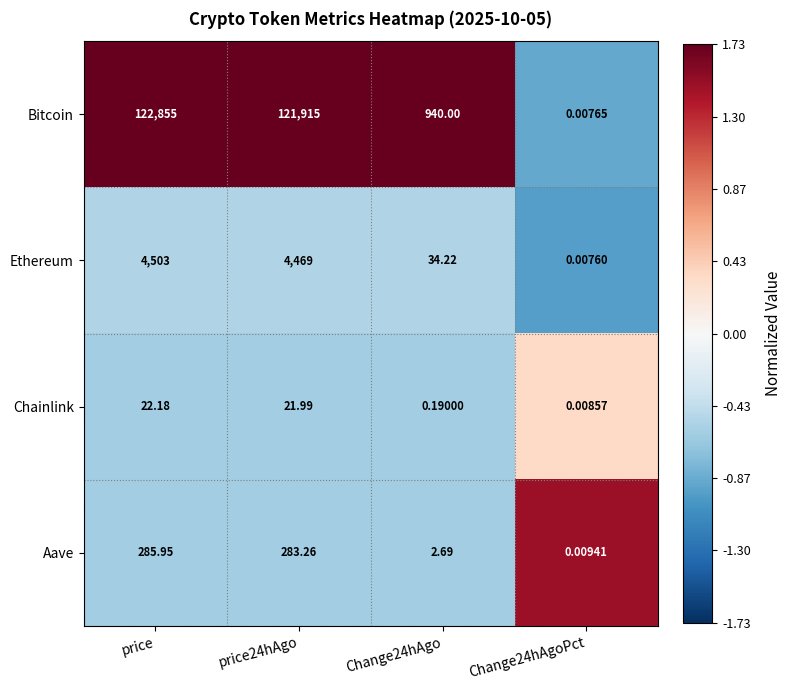

At which label does Bitcoin first exceed 121915?

price